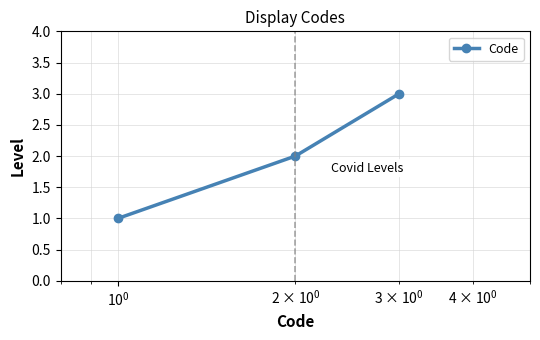

What is the value of the 2nd point from the left?

2